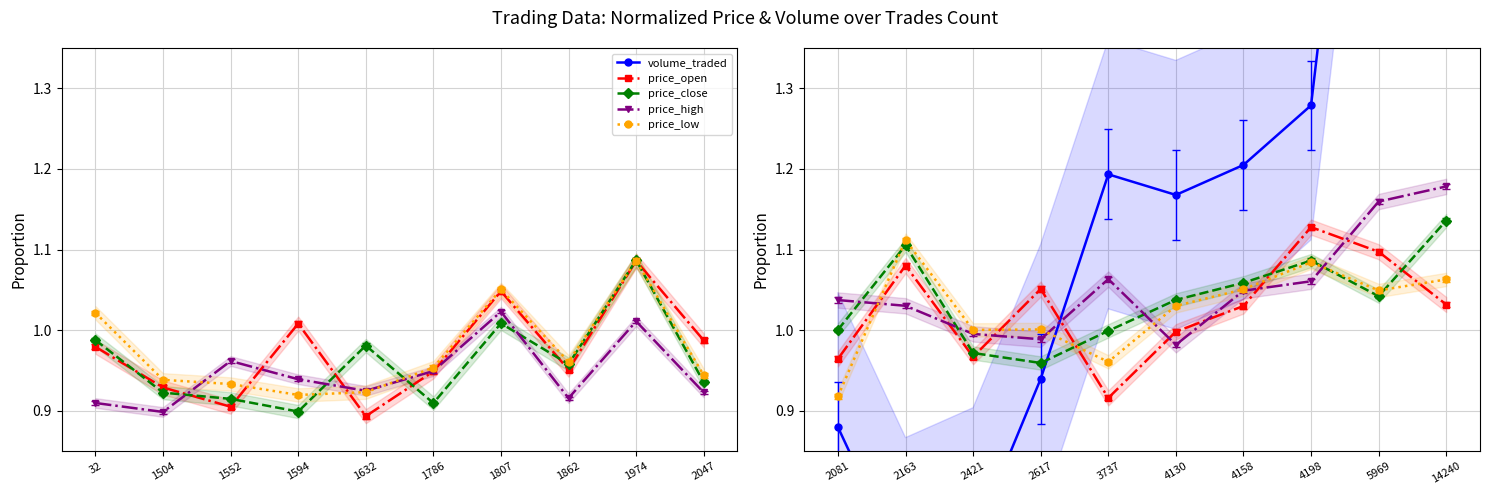

After their last crossing, which series has the higher values: volume_traded or price_open?

volume_traded